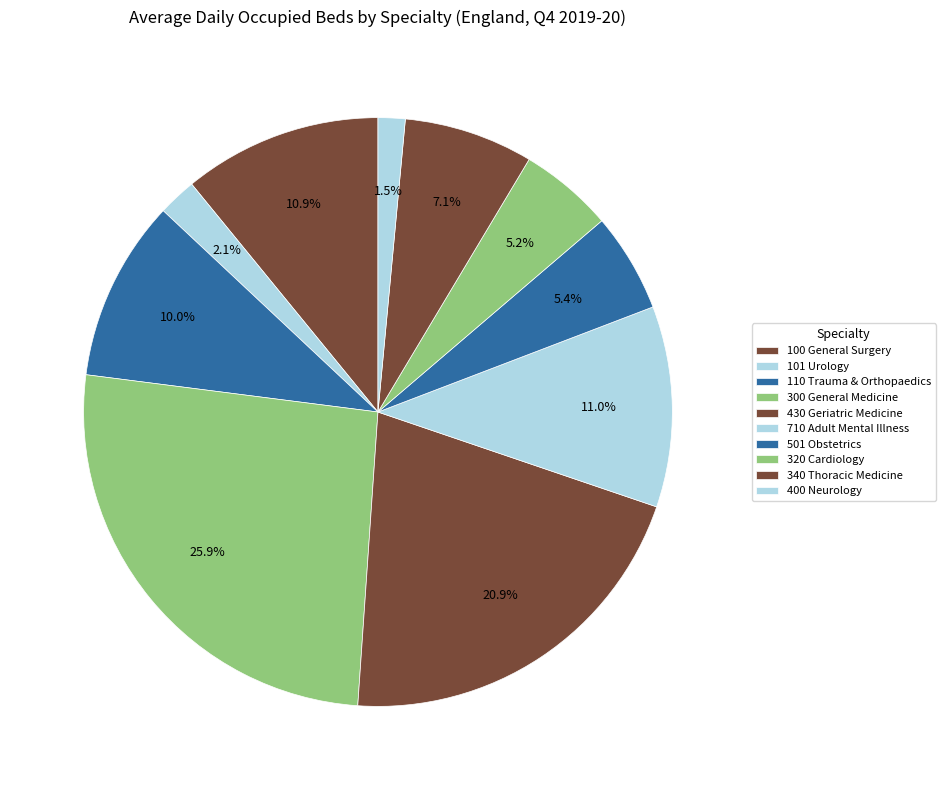

To the nearest percent, what percentage of the pie is 100 General Surgery?

11%